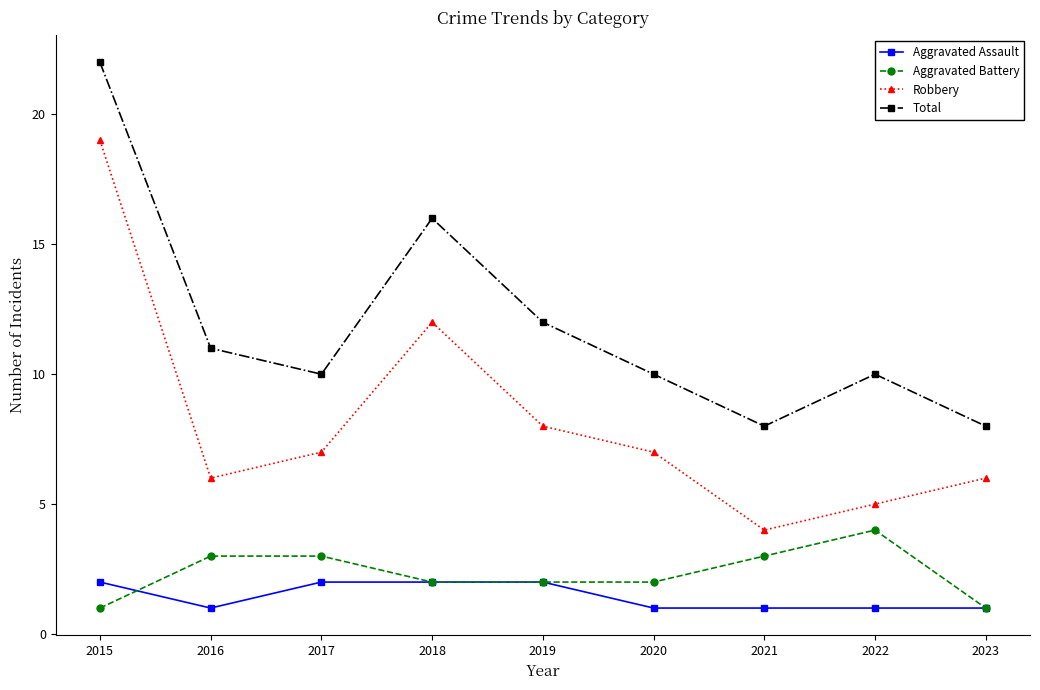

The value of Aggravated Assault at 2015 is 3. True or false?

False